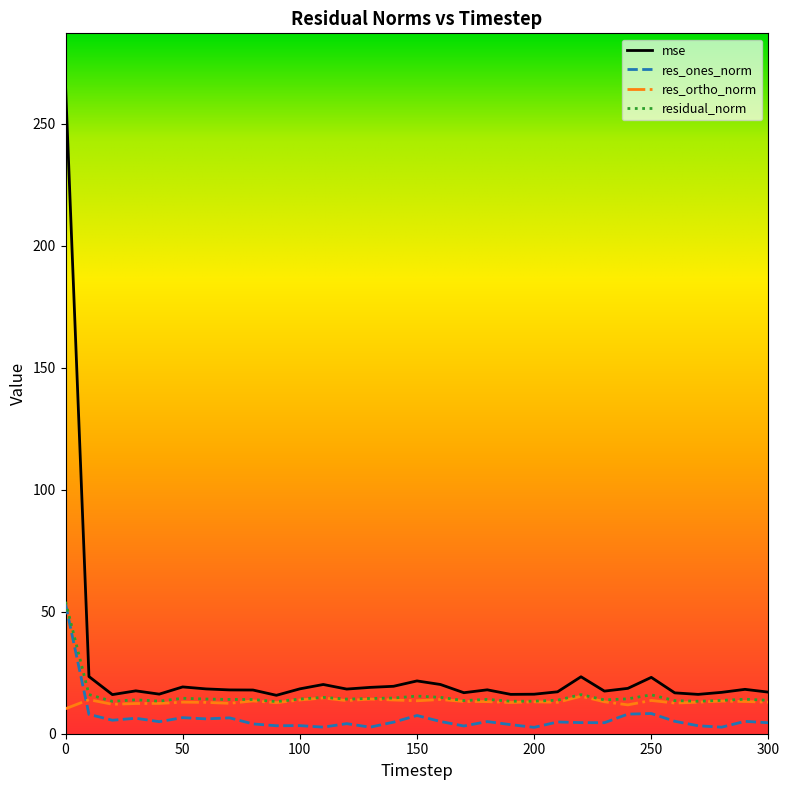

What is the maximum value for mse?

265.8